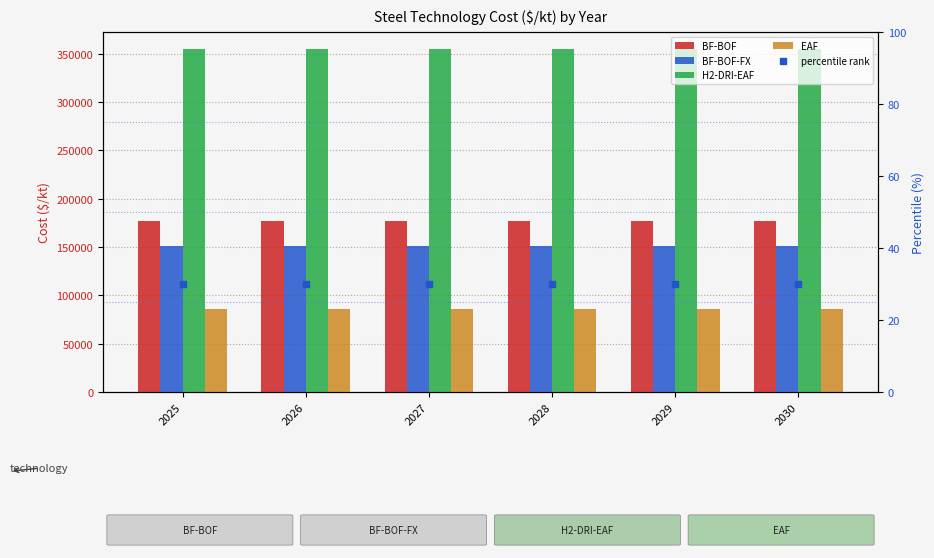

At how many categories does at least one series exceed 99133?

6